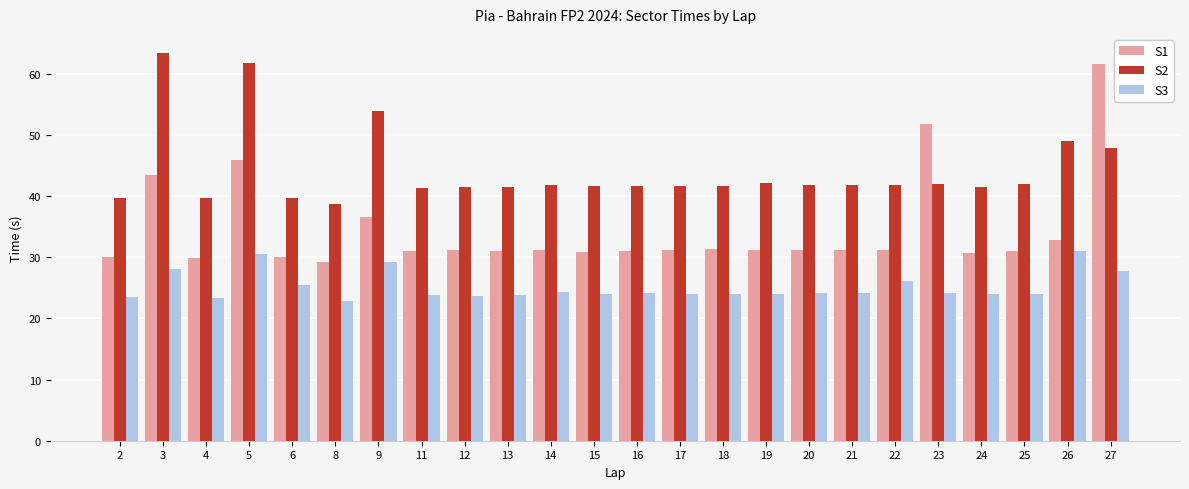

Read the S2 value at 18.

41.6